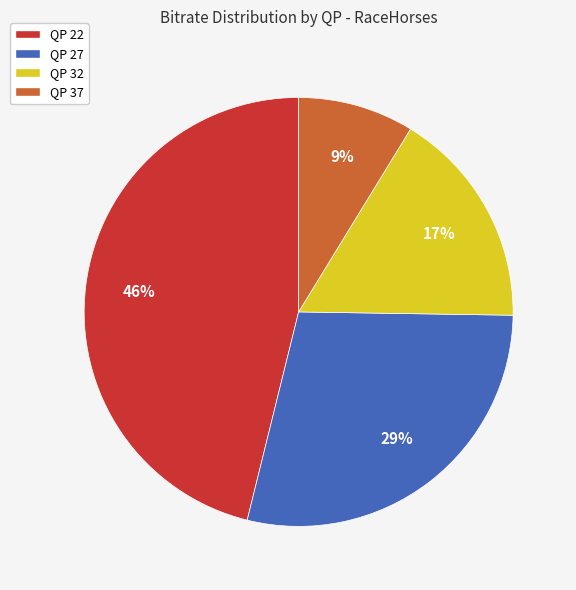

To the nearest percent, what portion does QP 27 represent?

29%